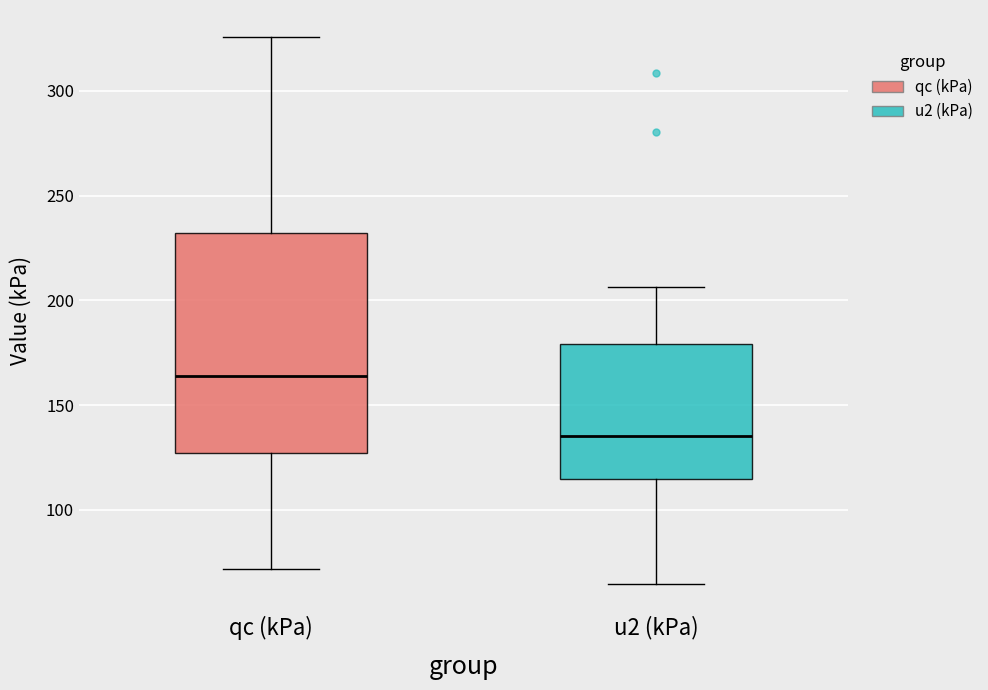

Which box has the highest median line?

qc (kPa)